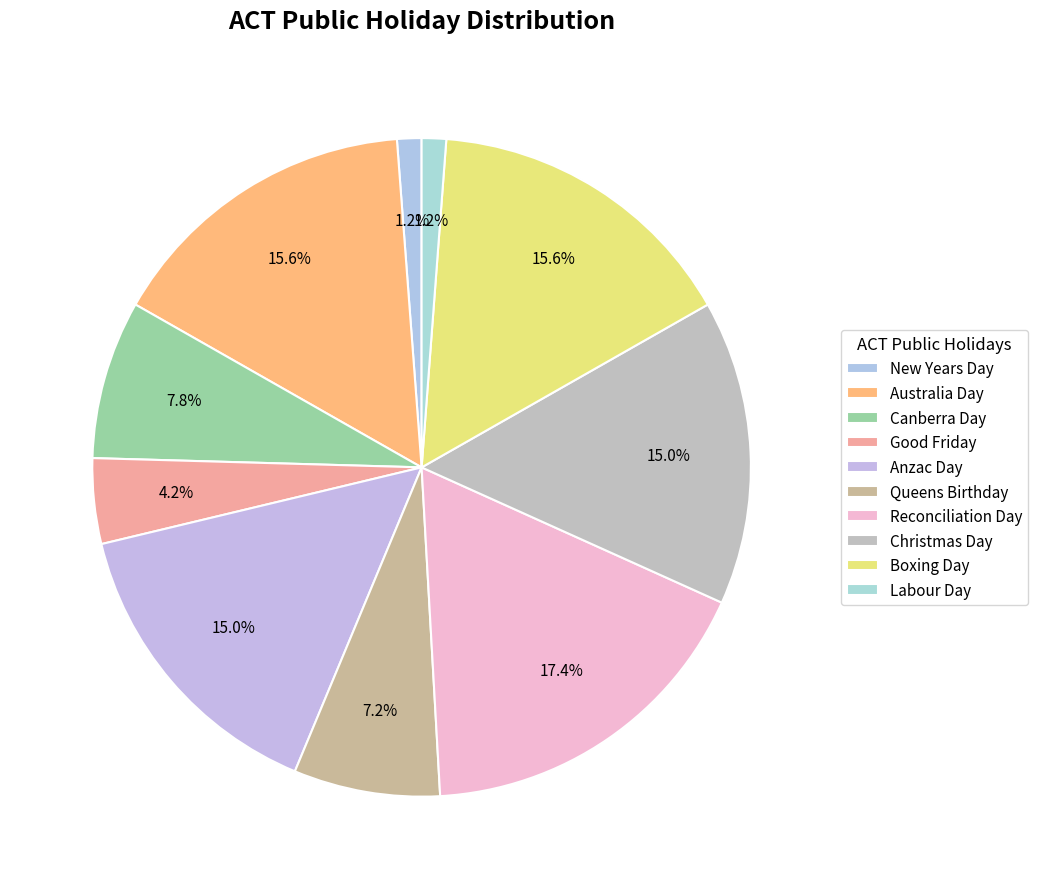

Count the number of slices in the pie.

10